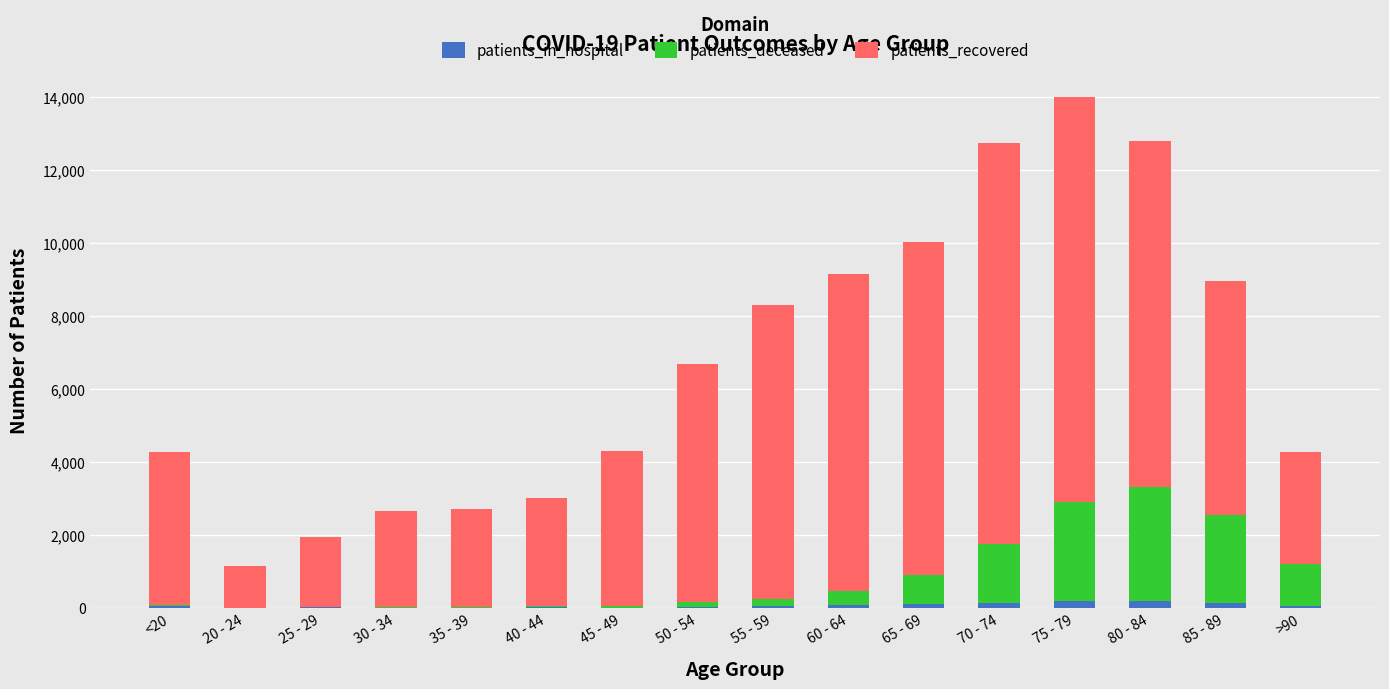

At which category is the sum across all series the highest?

75 - 79